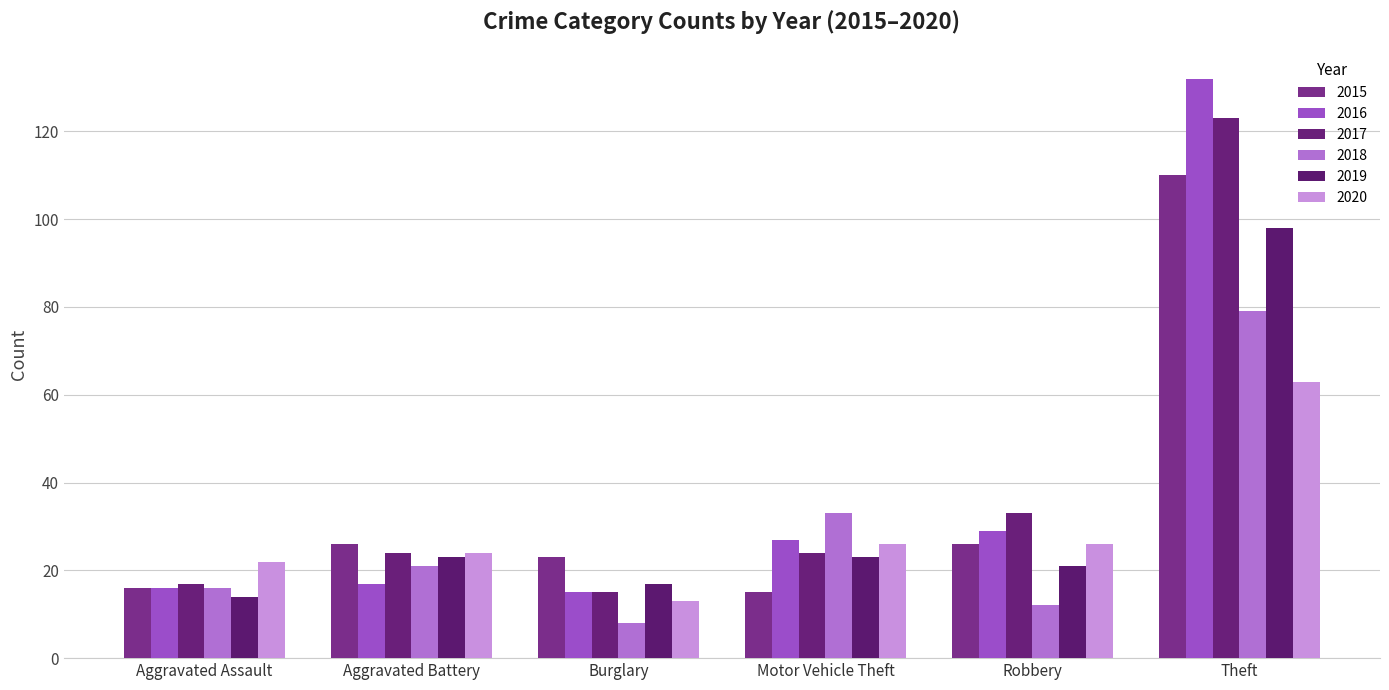

What is the maximum value shown in the chart?

132